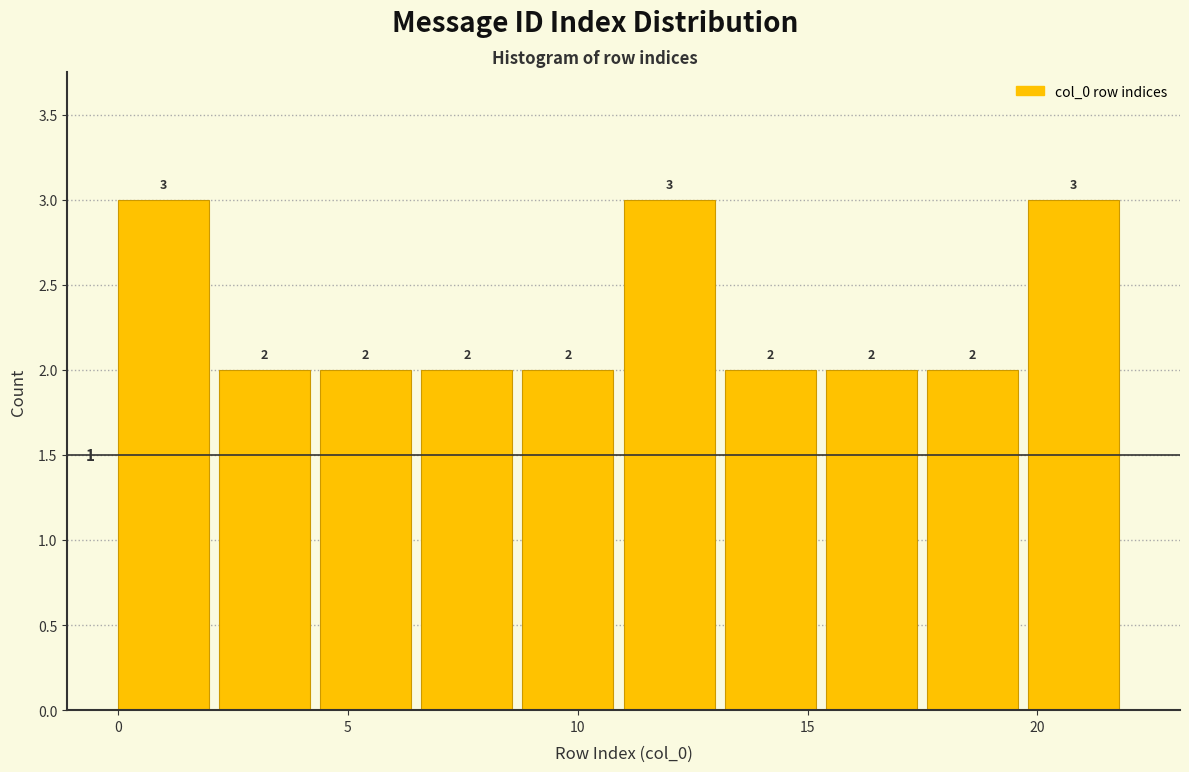

How tall is the bar that spans 13.2 to 15.4 on the x-axis? The bar edges are not printed on the chart, so give them approximately, as read against the axis.

2